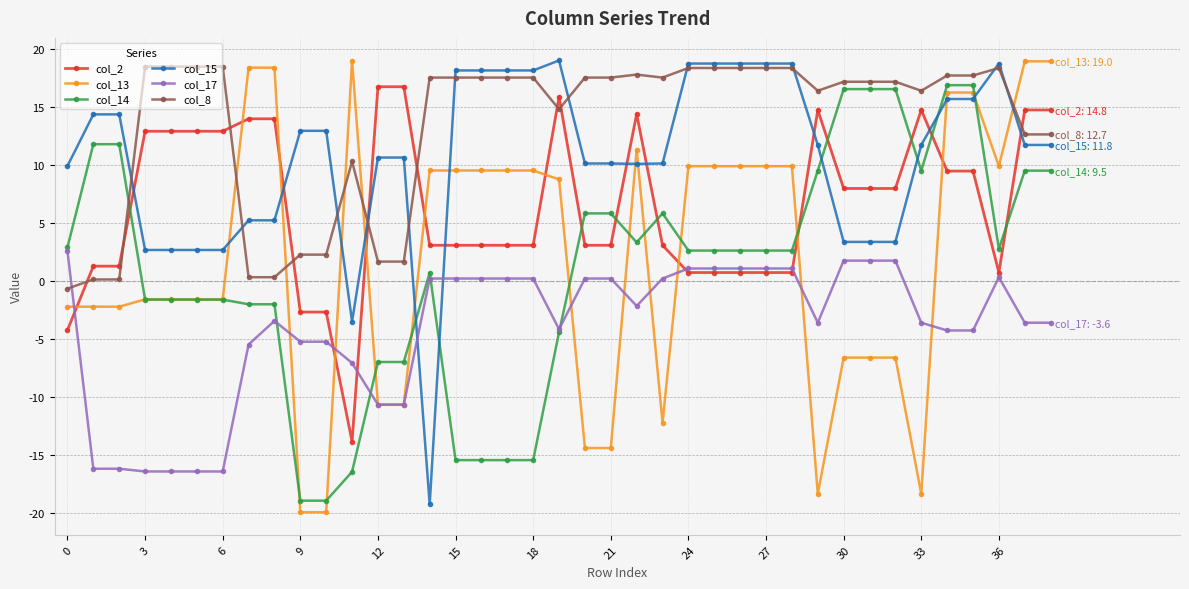

True or false: col_14 has more than 0 interior local peaks.

True